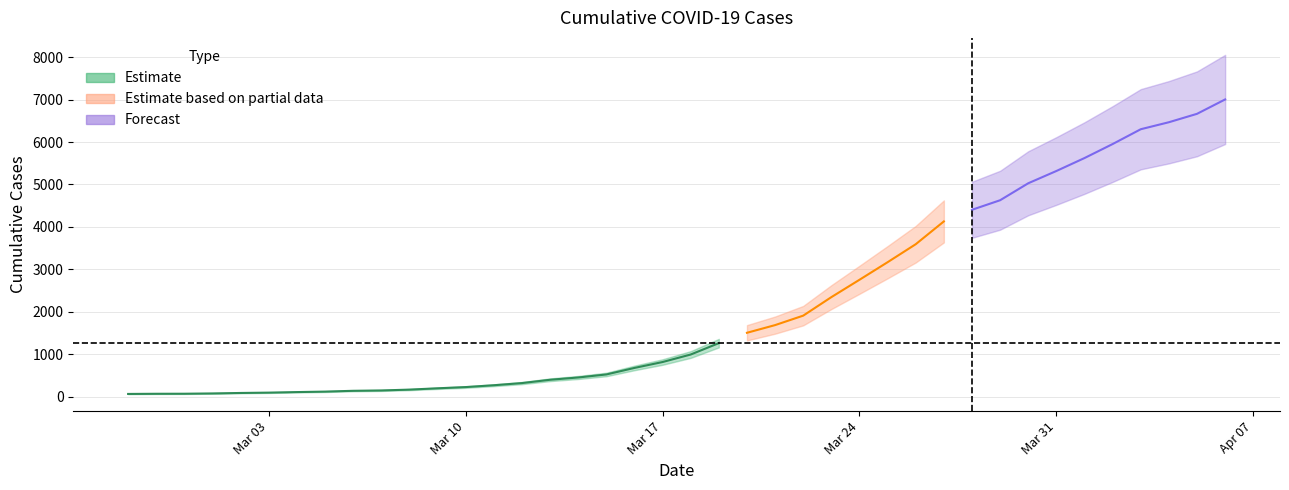

What is the value of the 13th point from the left?

226